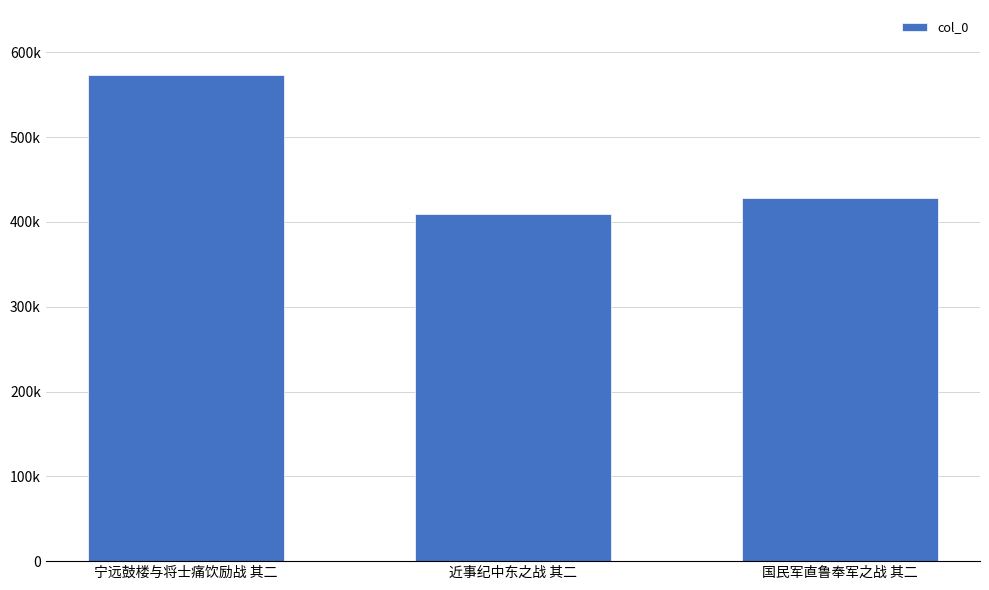

What is the difference between the second highest and minimum values?

19405